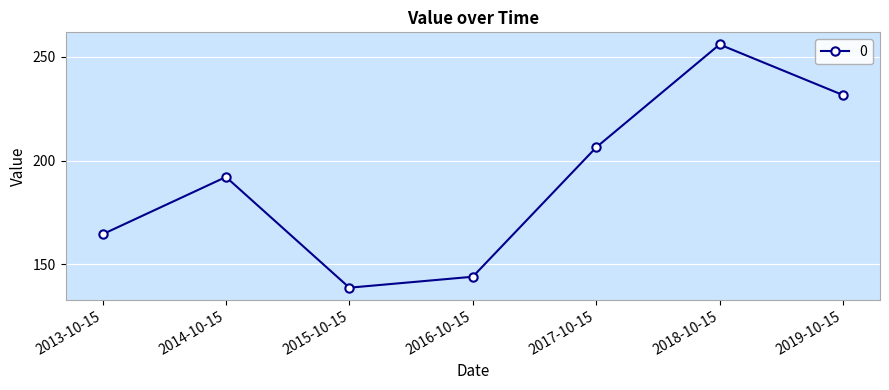

Count the number of data series in this chart.

1